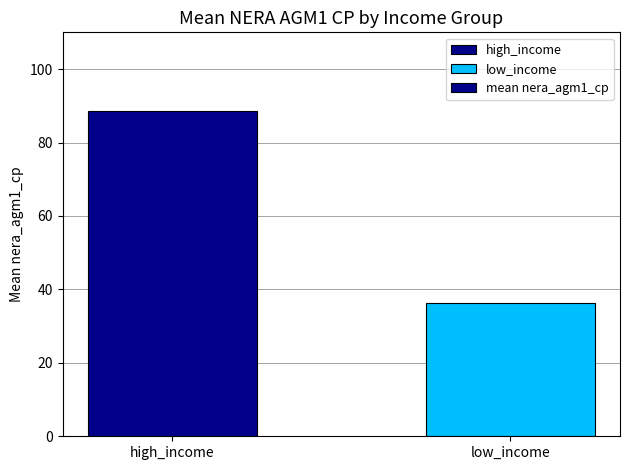

Where does the data first go above 88?

high_income